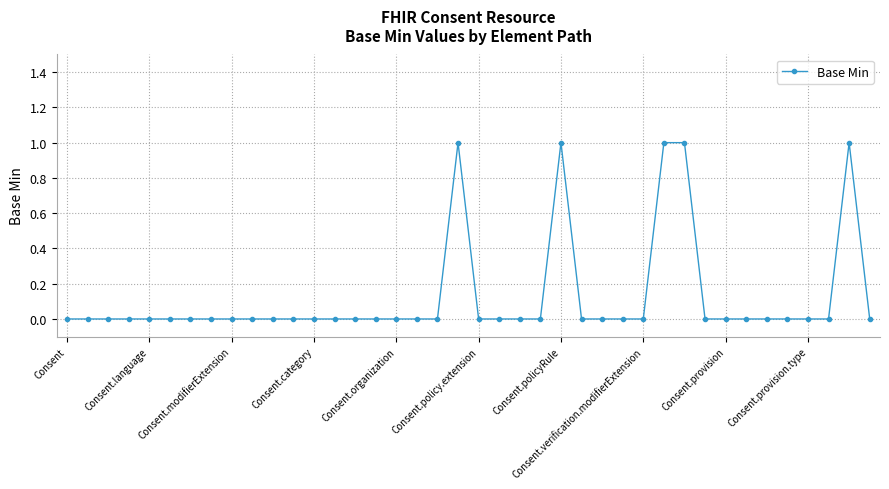

How many data points does each series have?

40